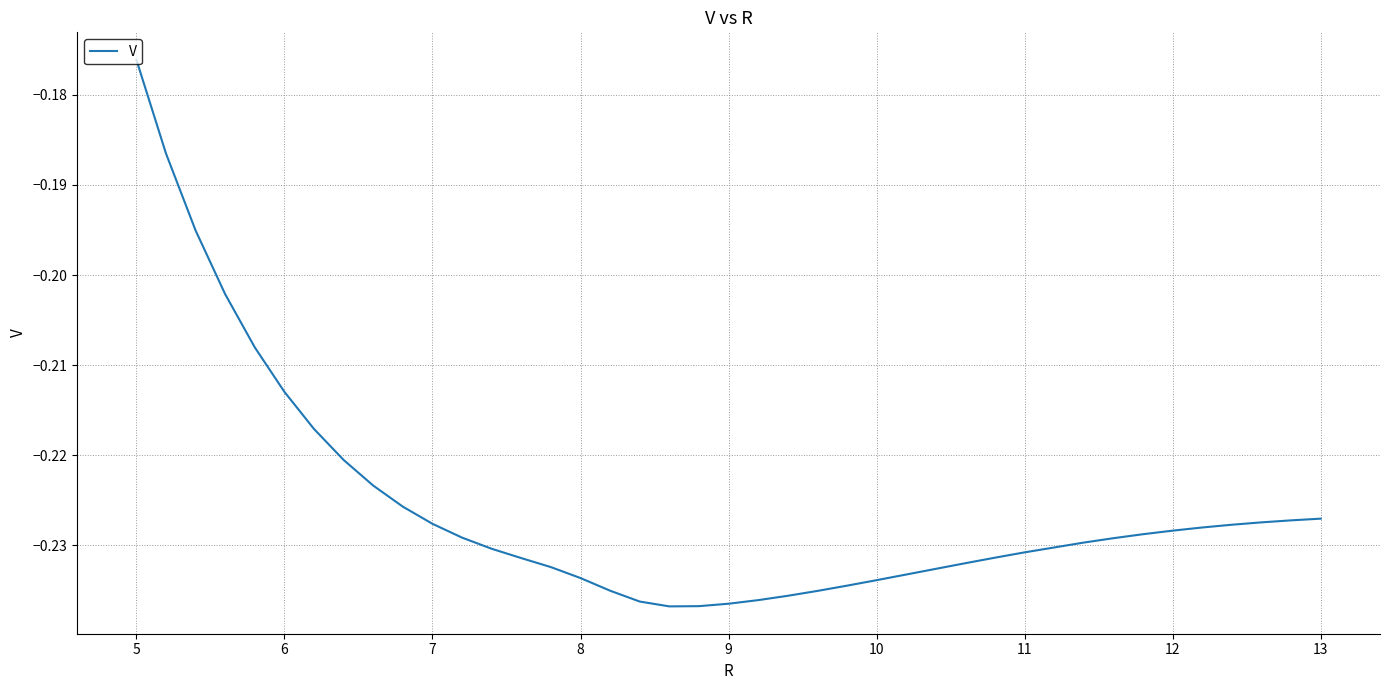

True or false: the data shows -0.0 at 5.

False